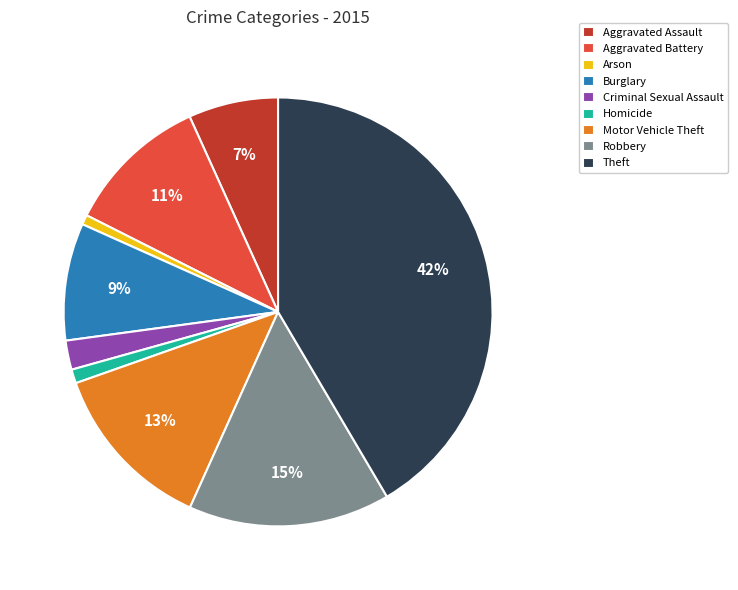

To the nearest percent, what percentage of the pie is Aggravated Assault?

7%